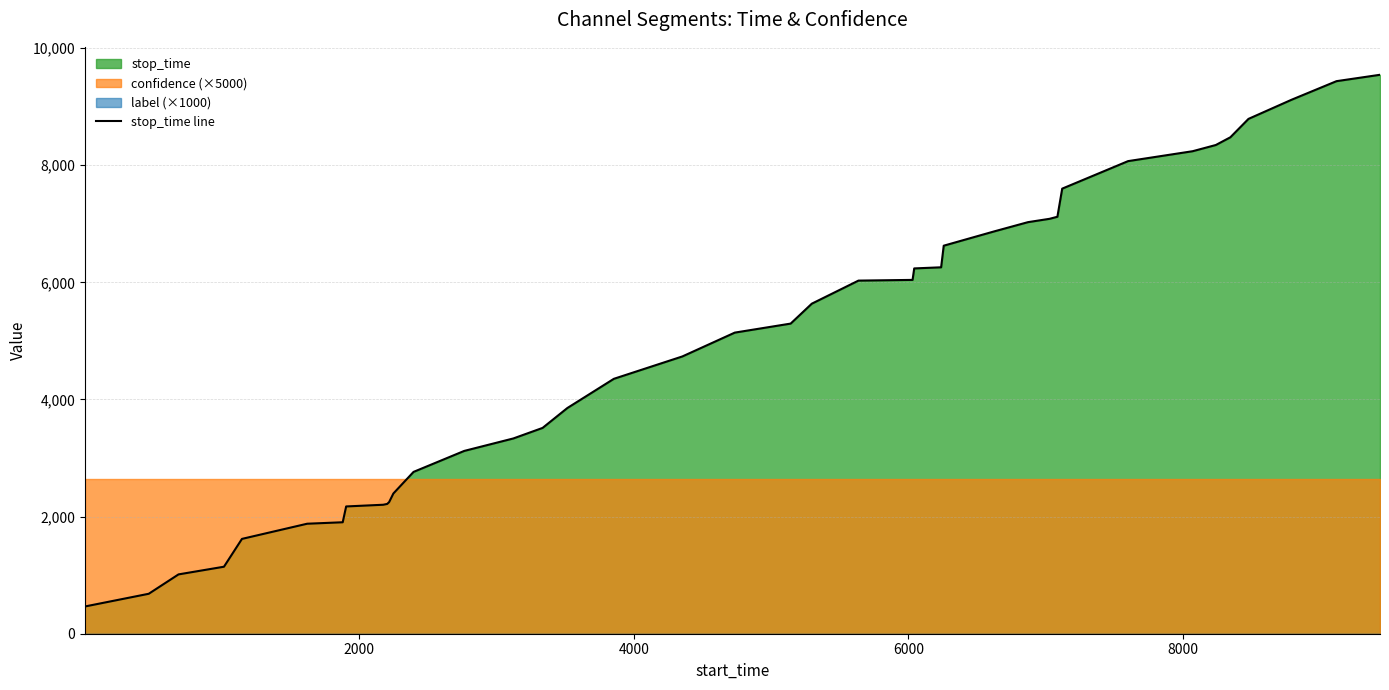

True or false: there are more than 0 points higher than both neighbors.

False